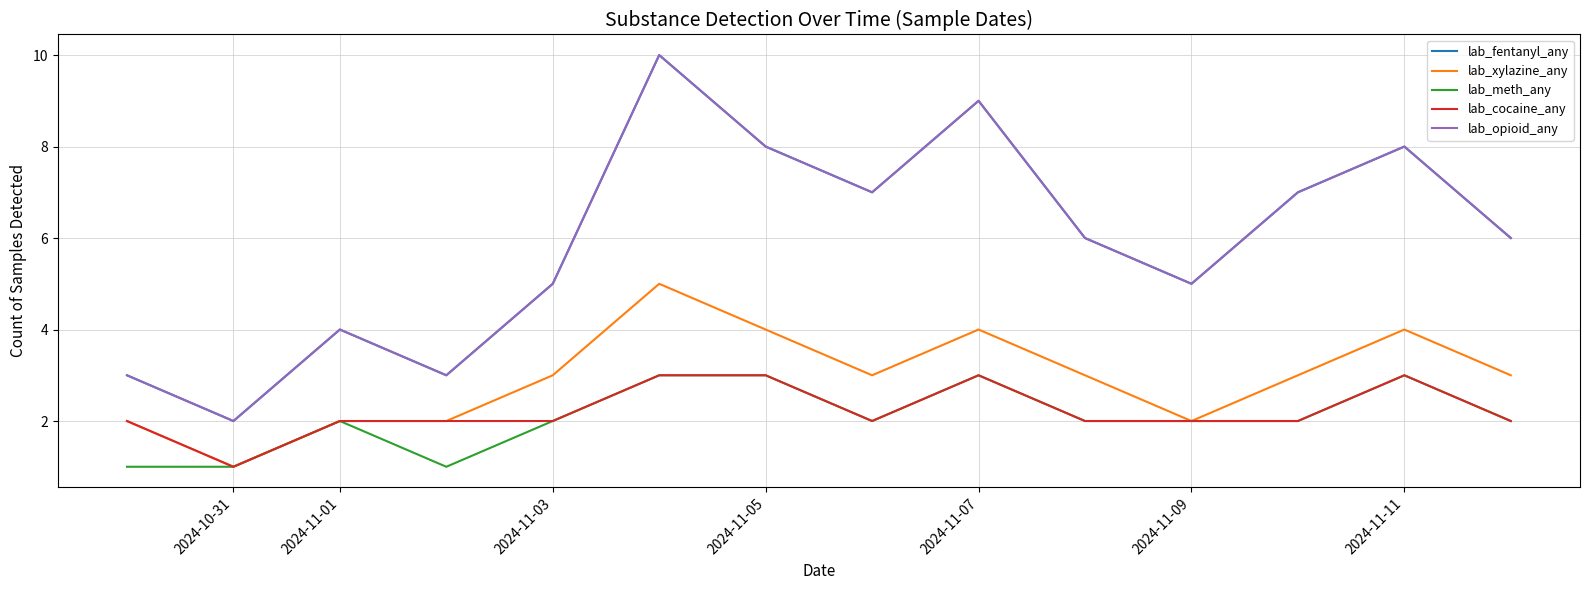

In lab_meth_any, how many points are lower than both neighbors (excluding endpoints)?

2